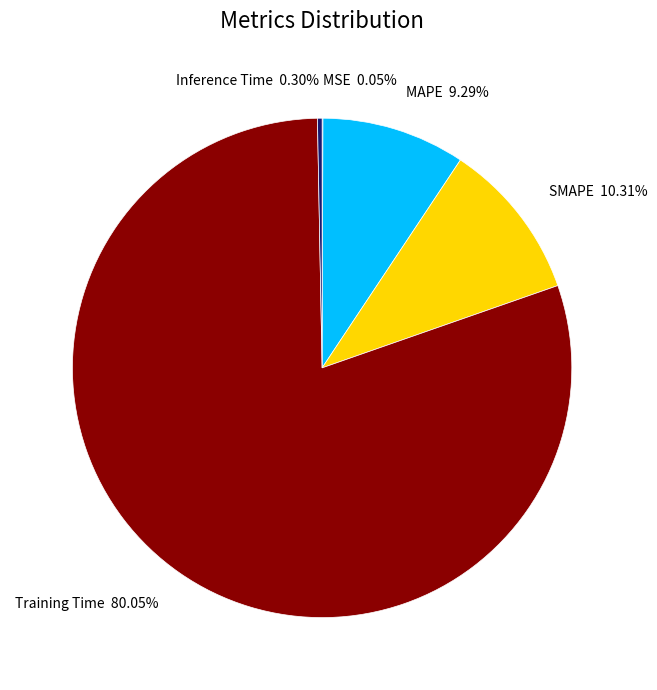

Is the sum of Inference Time 0.30% and Training Time 80.05% greater than half?

Yes